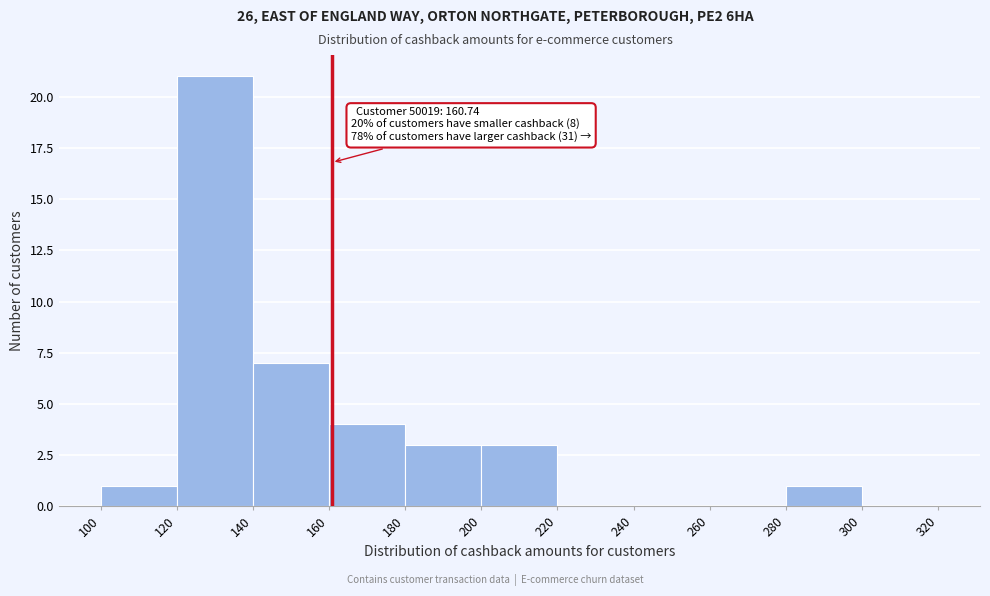

Which range on the x-axis has the tallest bar?

120 to 140